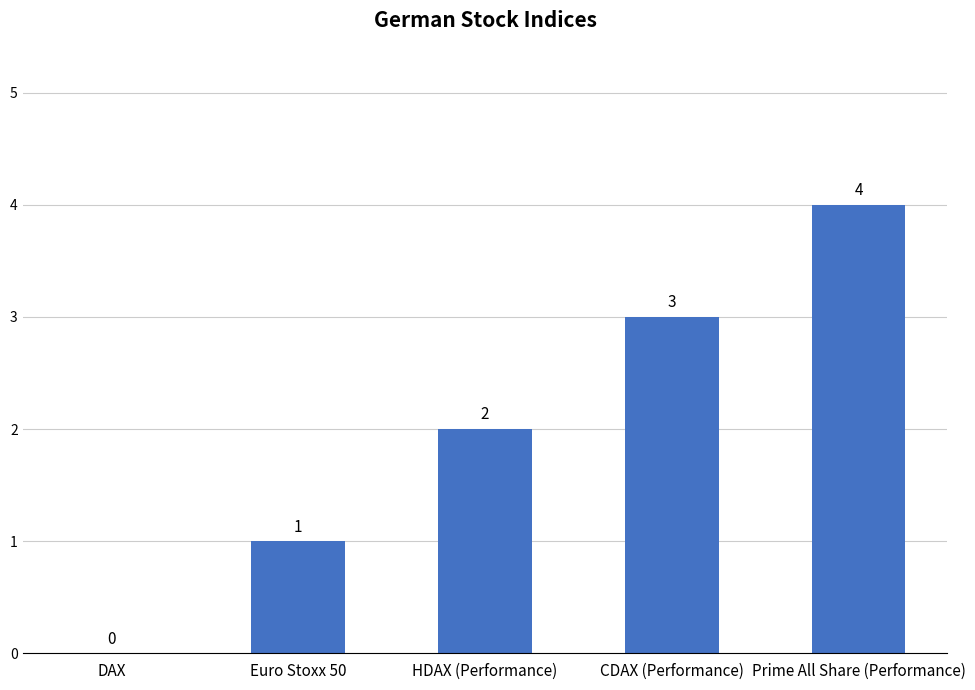

Approximately how many times larger is the value at Euro Stoxx 50 compared to CDAX (Performance)?

0.3